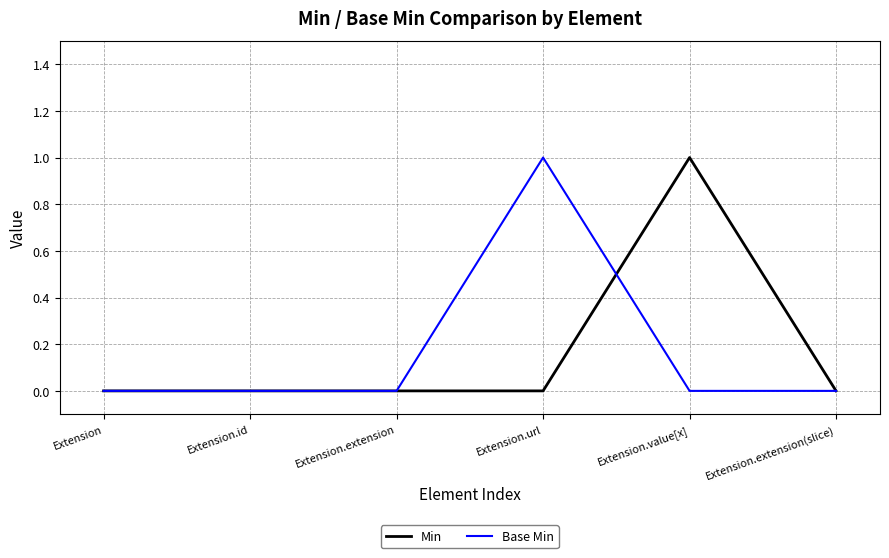

Is the value of Min at Extension.value[x] greater than the value of Base Min at Extension?

Yes